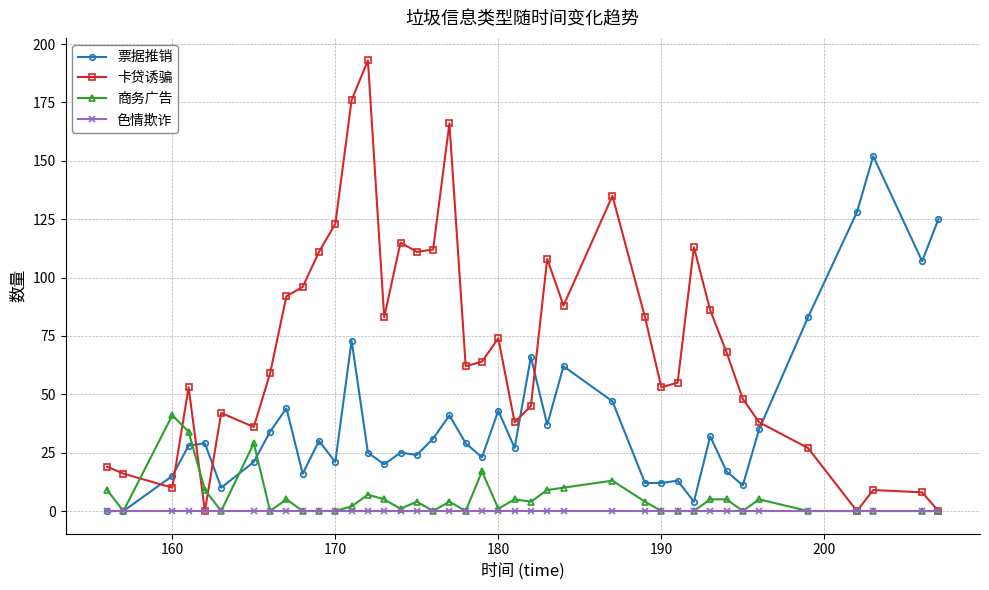

What is the greatest value displayed?

193